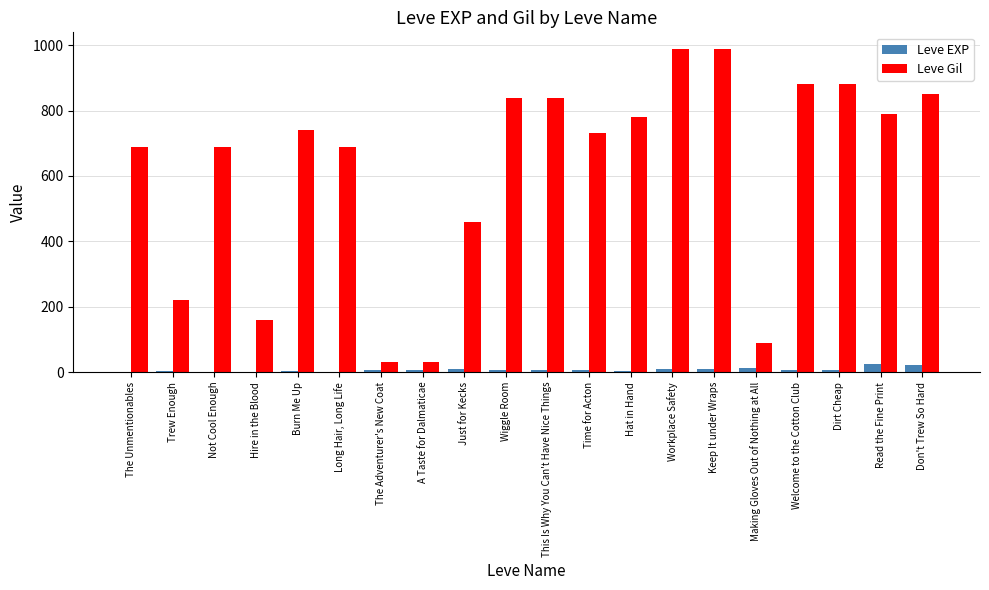

Is it true that Leve Gil equals 1317 at Burn Me Up?

False